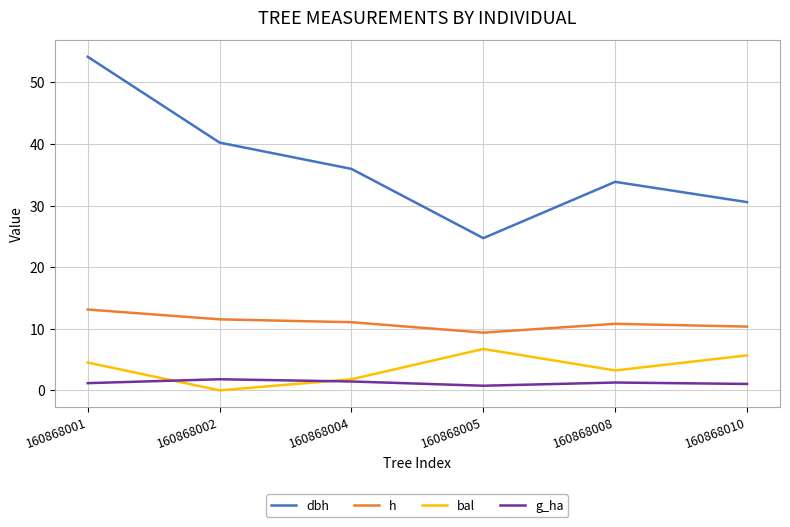

Which series has the largest total across all categories?

dbh